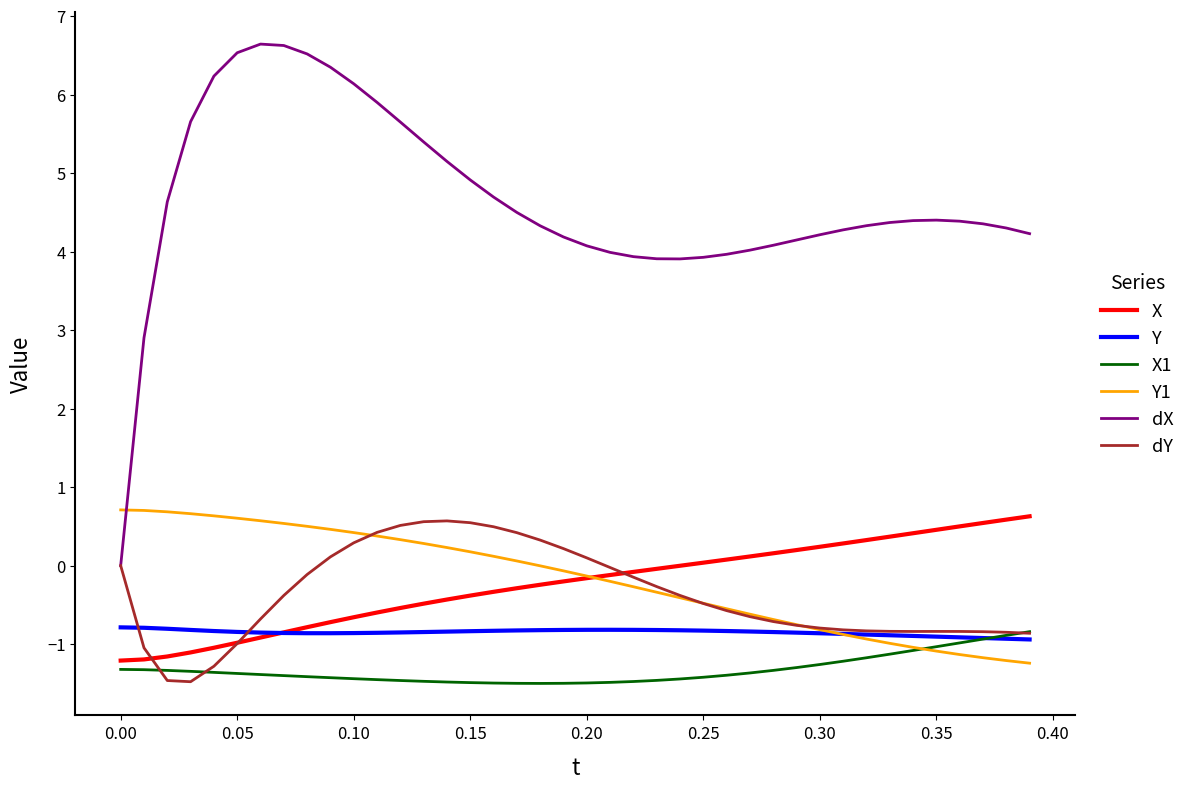

What is the sum of all X values?

-9.6